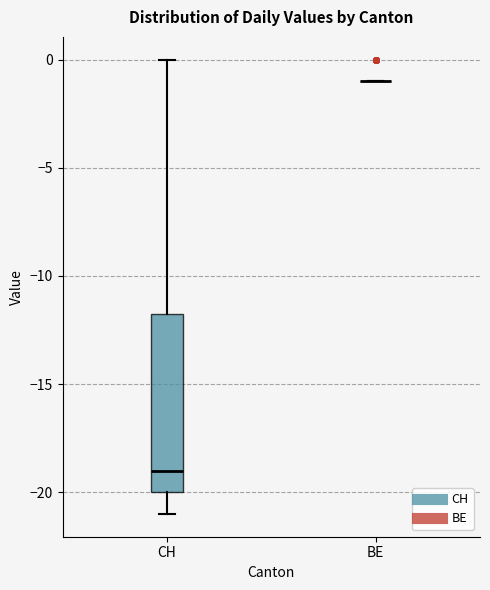

Where is the lower edge of the box for CH on the y-axis? The values are not printed on the chart, so give them approximately, as read against the axis.

-20.0